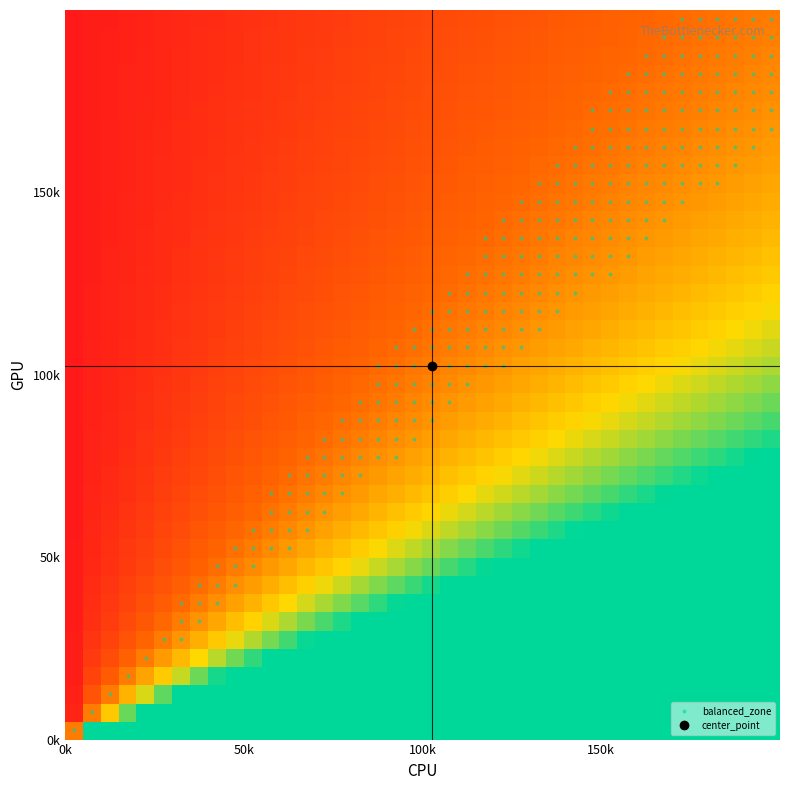

What is the greatest value displayed?

4.2